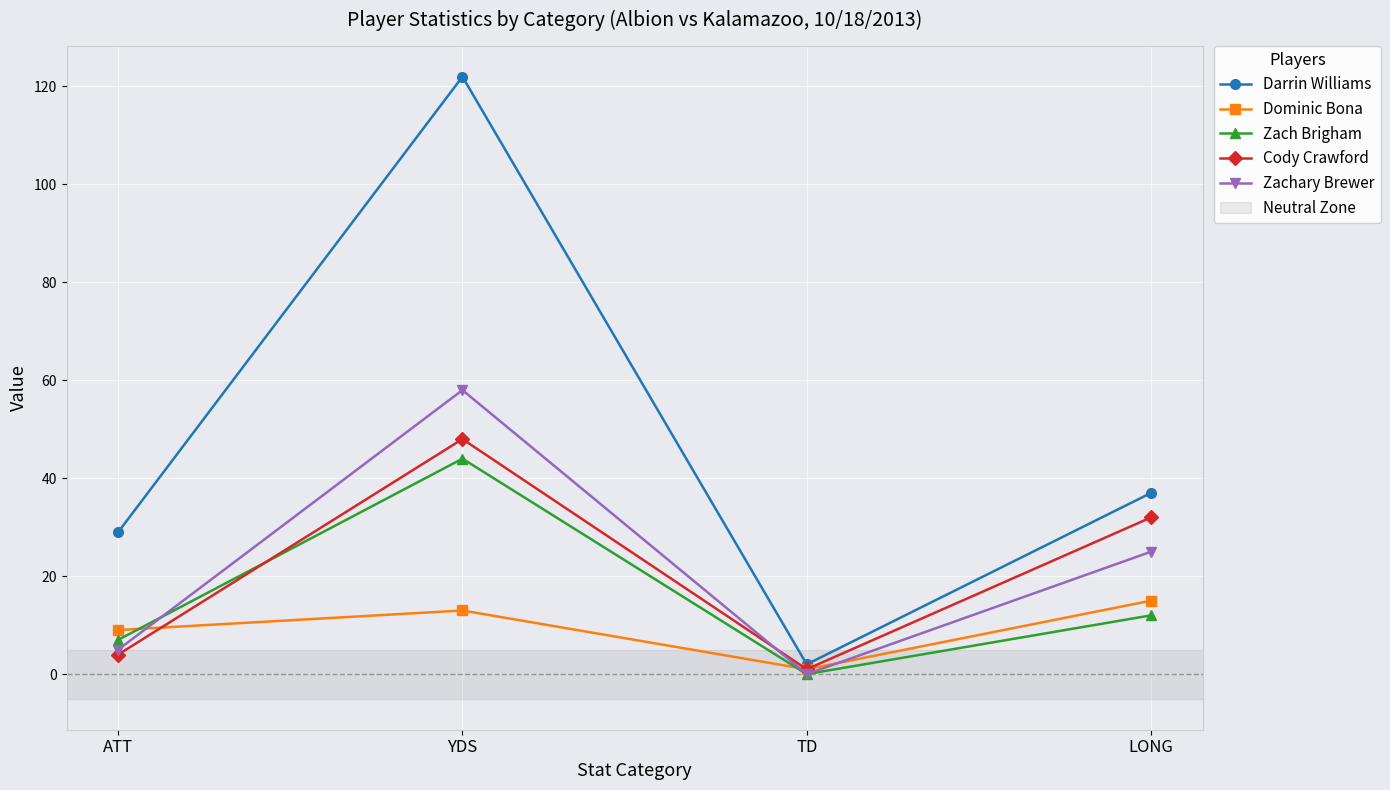

Which series has the widest spread of values?

Darrin Williams